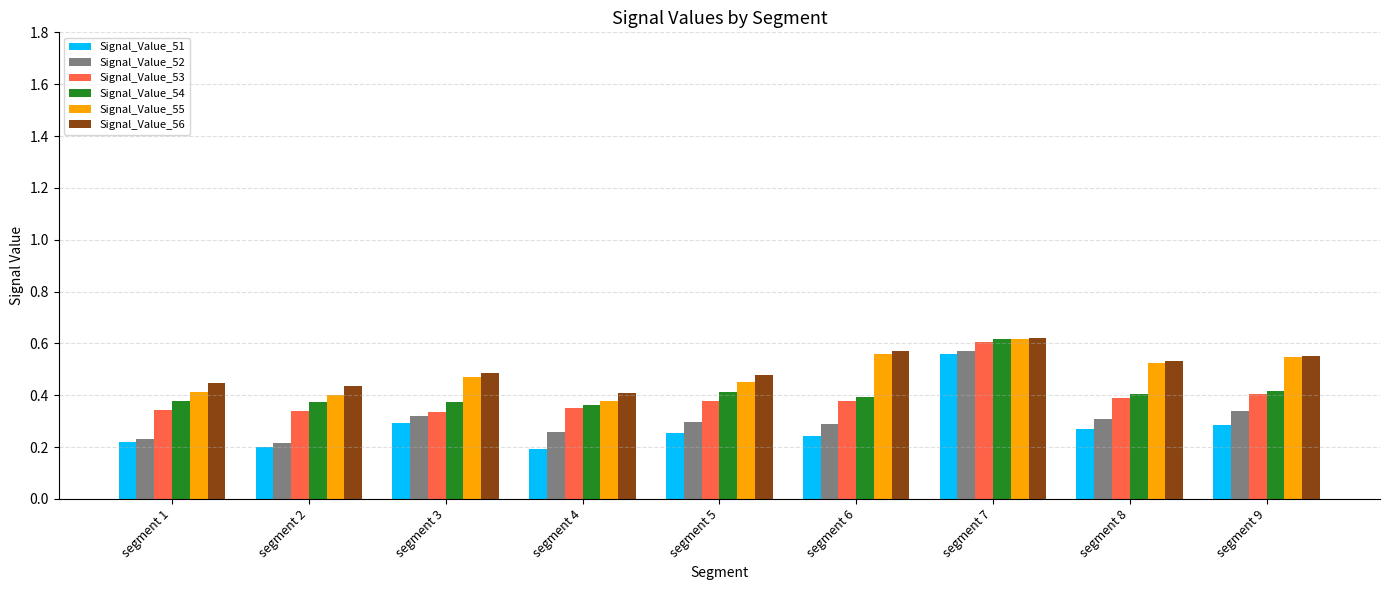

What is the difference between the second highest and minimum values in the Signal_Value_53 series?

0.1